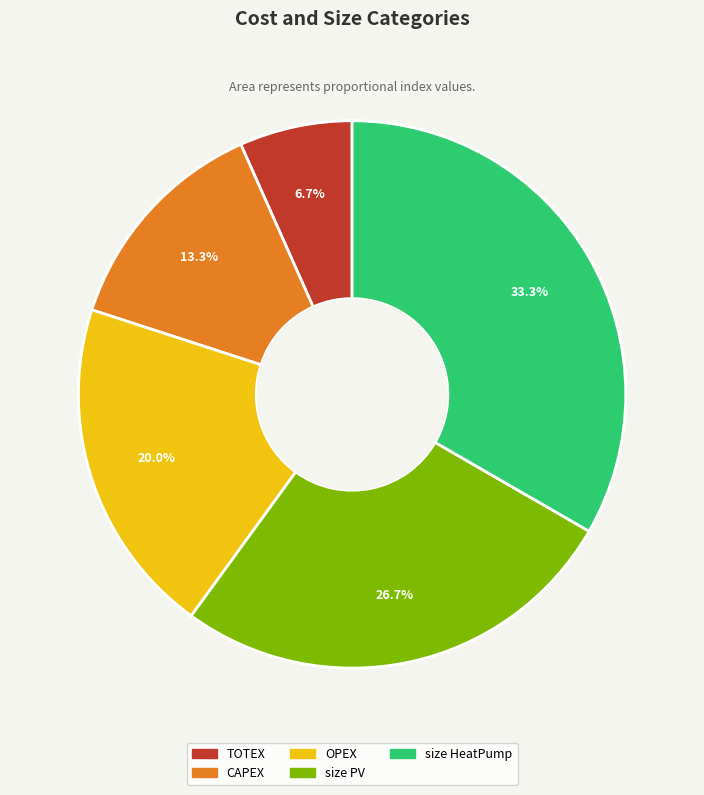

What percentage is the size PV slice, to the nearest percent?

27%